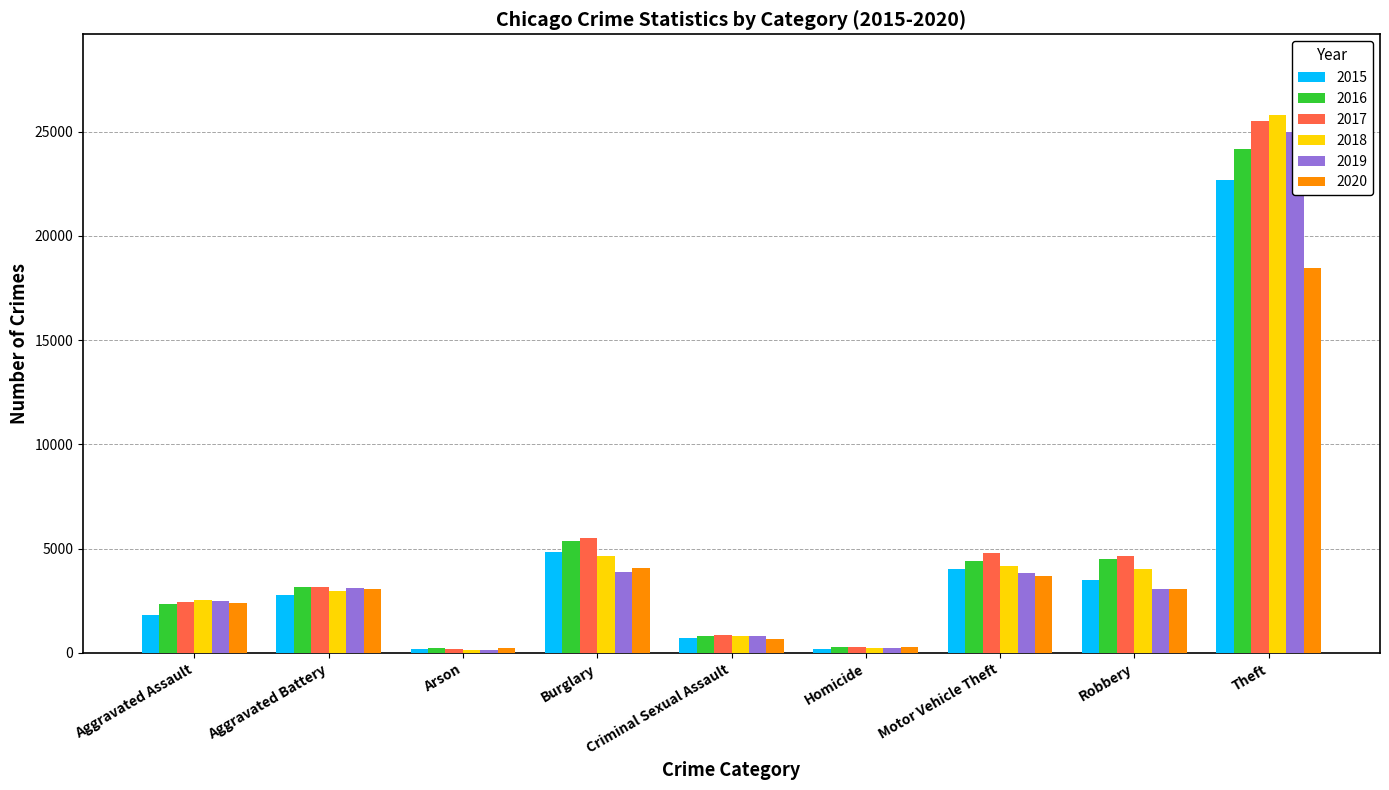

What is the total value across all series at Theft?

141548